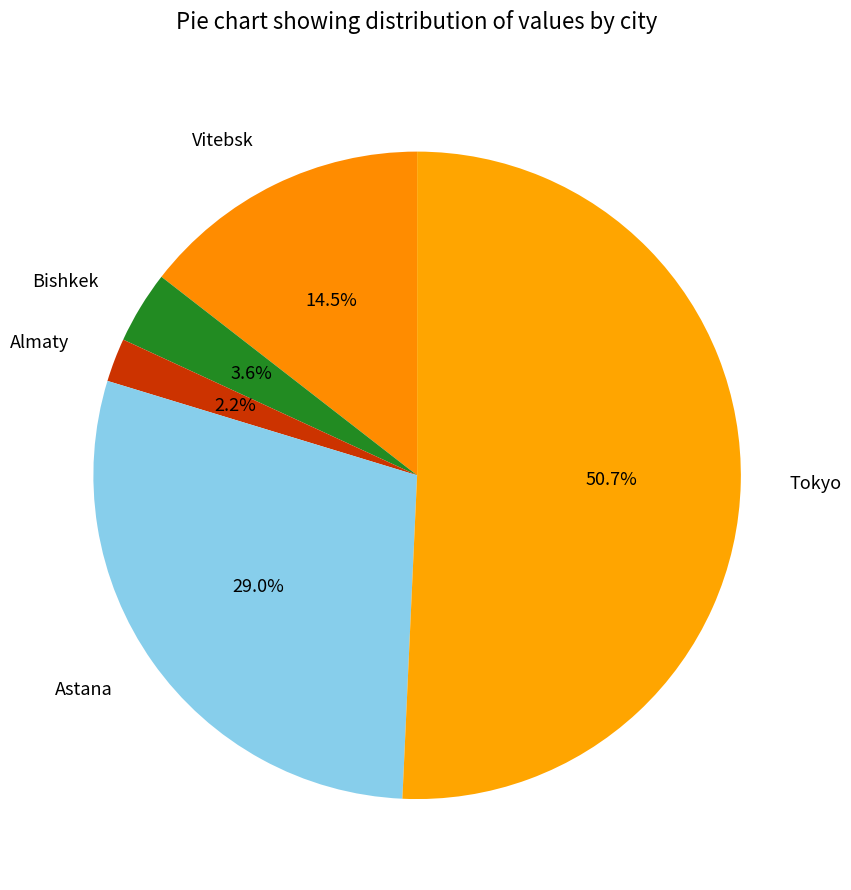

To the nearest percent, what is the combined percentage of Bishkek and Almaty?

6%